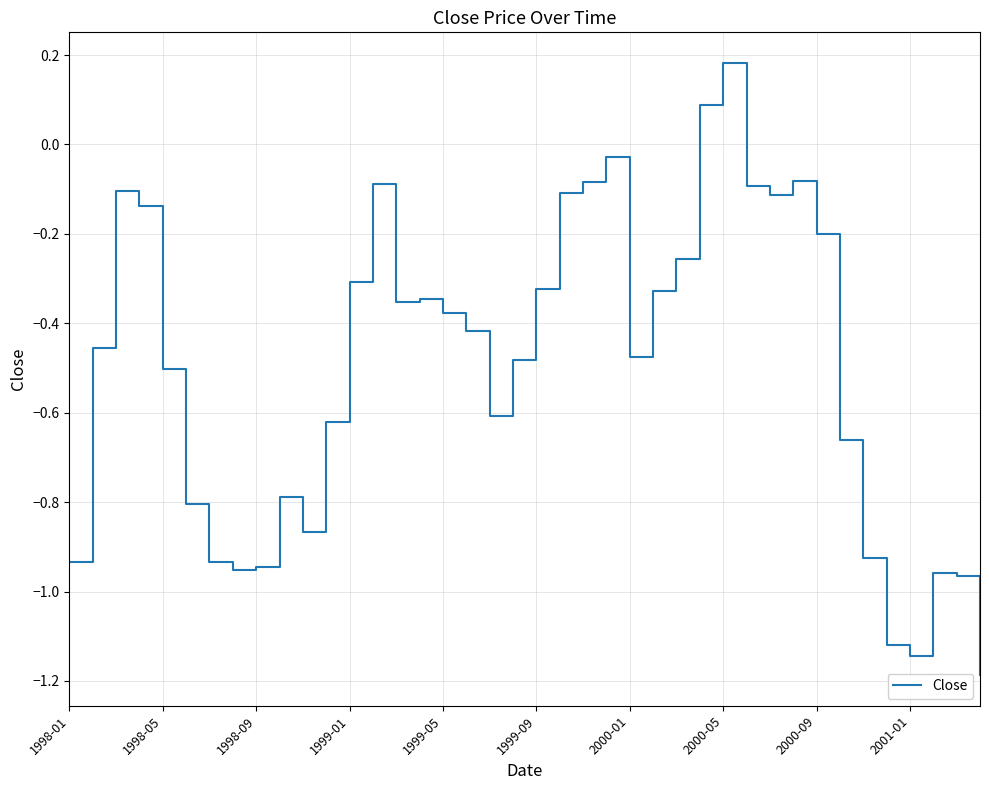

What is the sum of all values?

-19.8